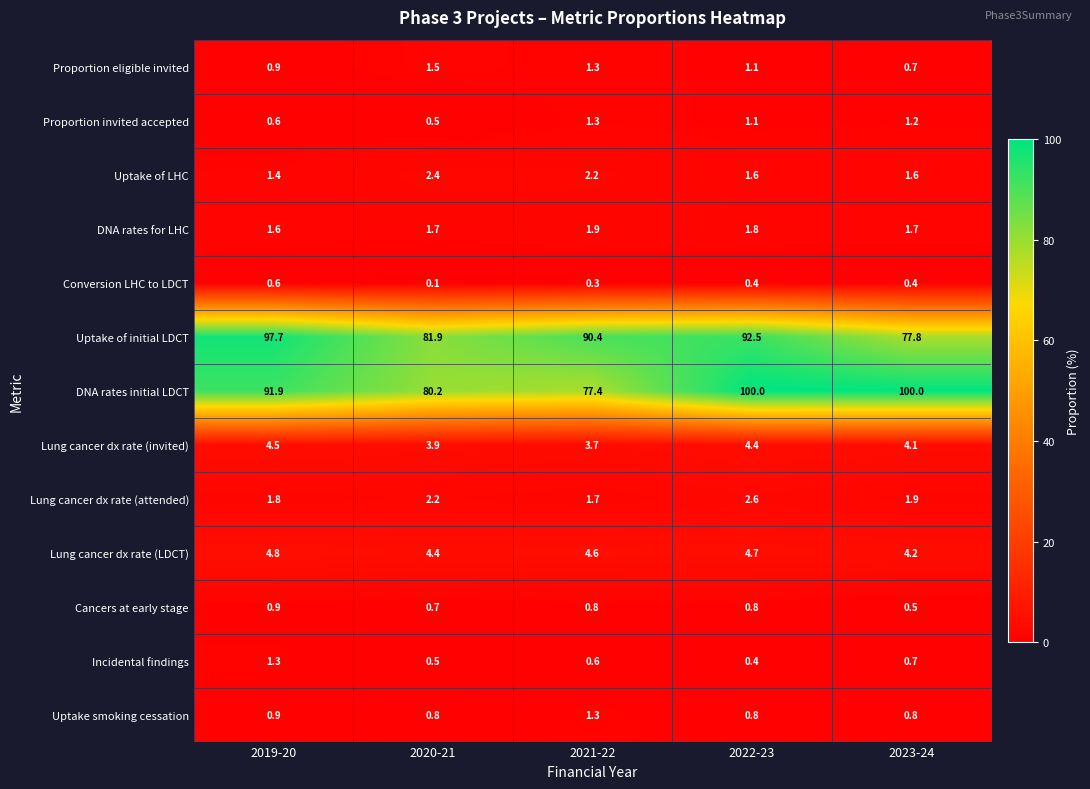

Which series has the largest total across all categories?

DNA rates initial LDCT